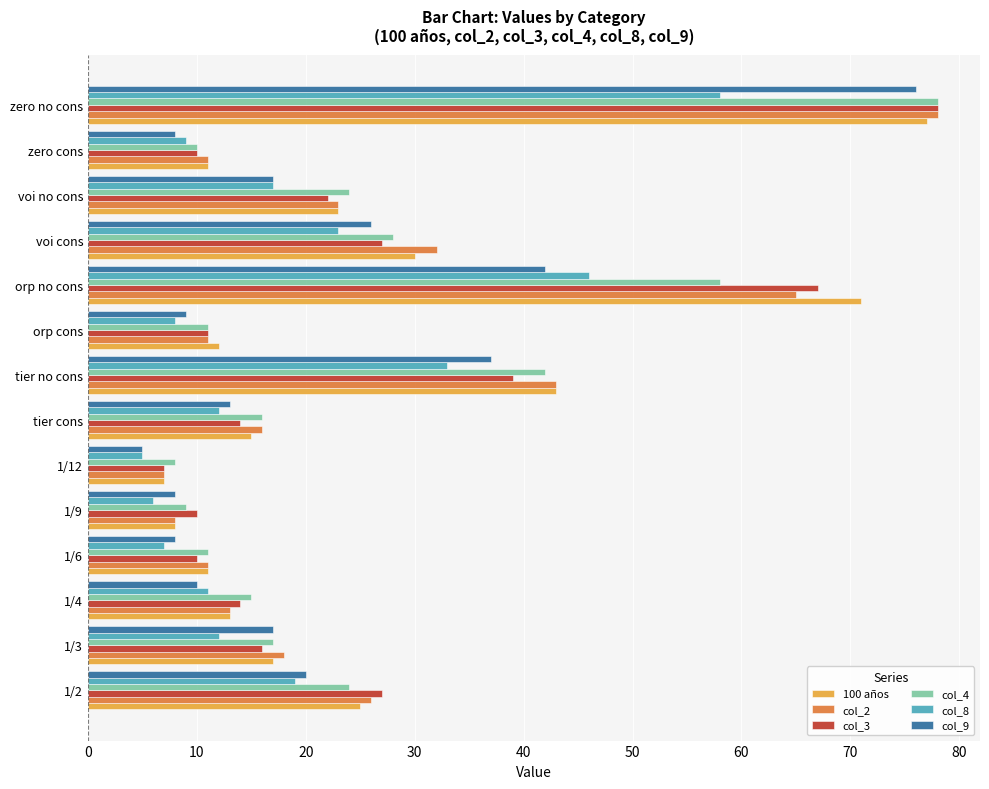

What is the difference between the highest and lowest values at tier no cons?

10